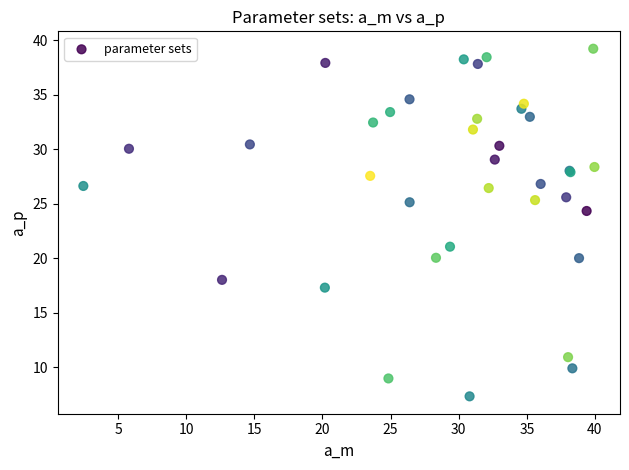

What Y value in the scatter plot is closest to 23?

24.4